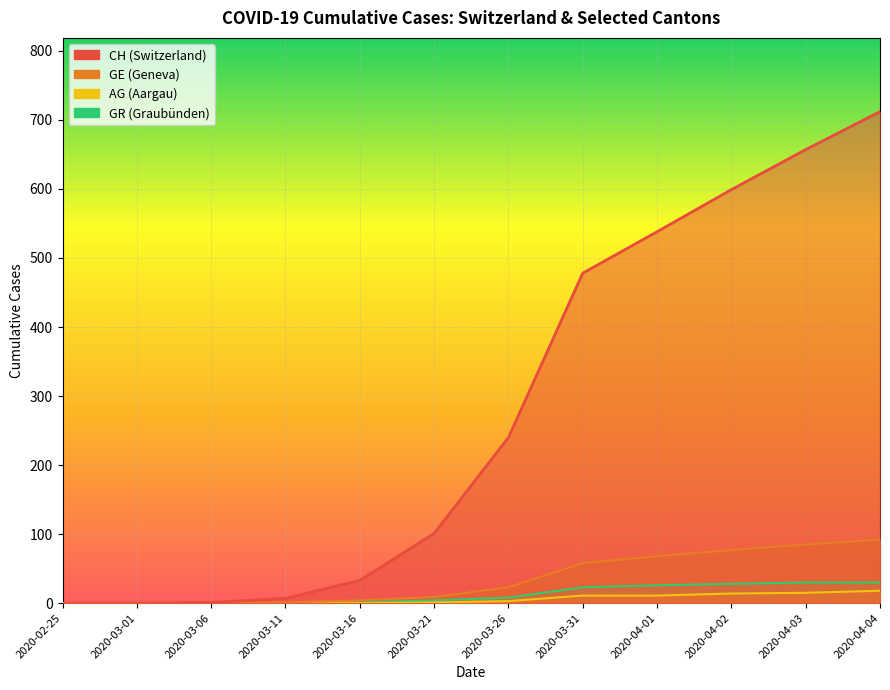

True or false: AG has more than 2 interior local peaks.

False